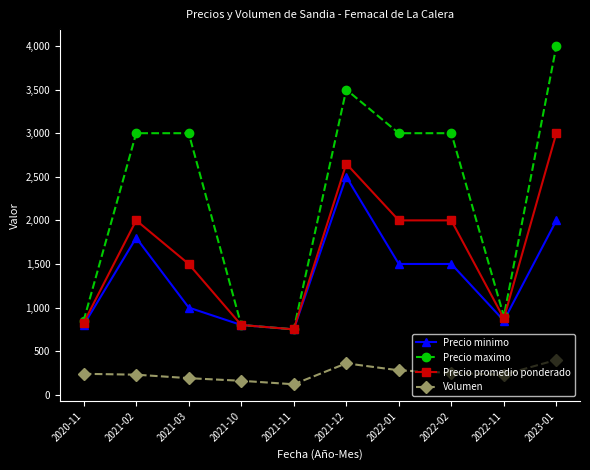

Which category has the lowest value in the Precio minimo series?

2021-11